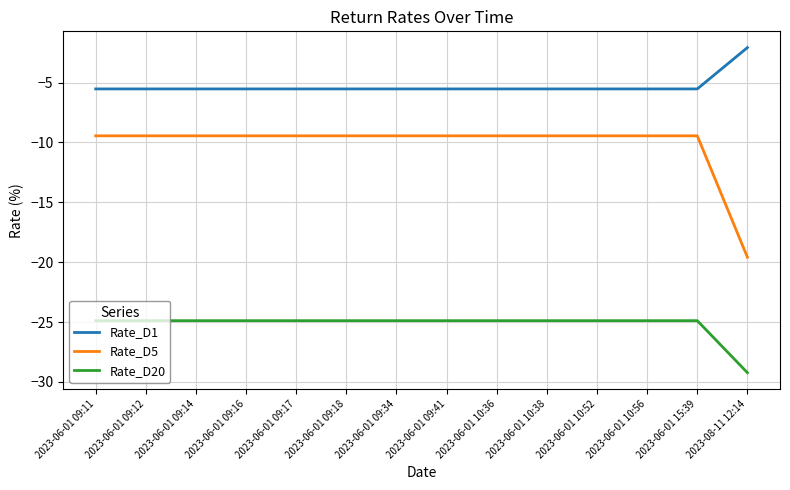

What are all the series names shown in the legend?

Rate_D1, Rate_D5, Rate_D20